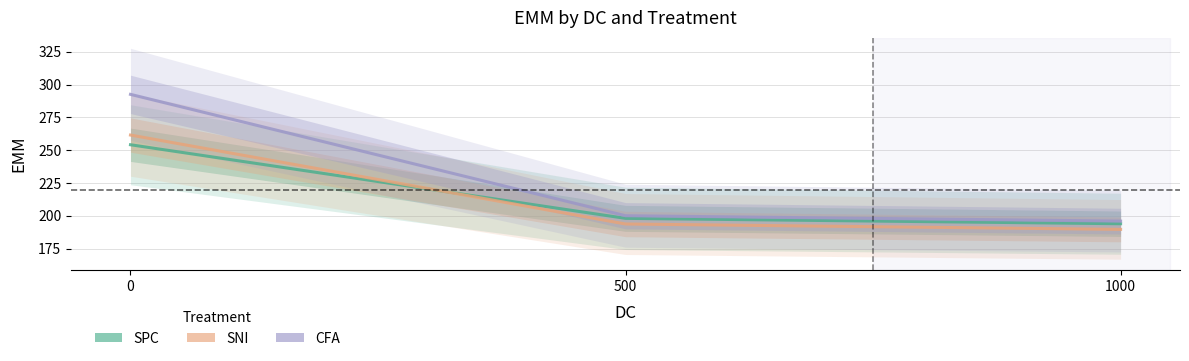

What is the sum of the SPC values at 0 and 500?

452.1